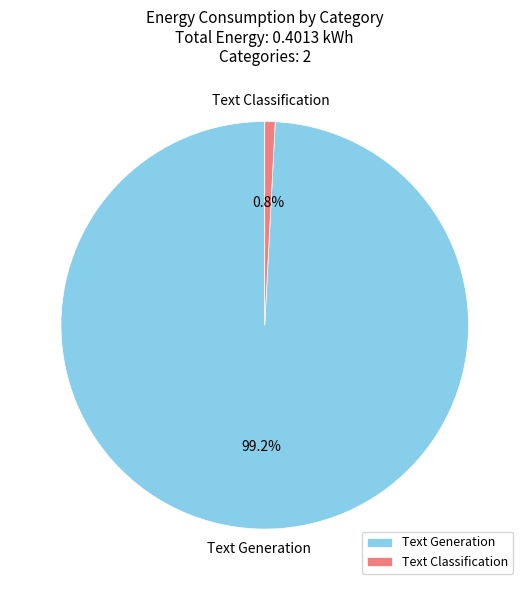

Is there a majority slice in this chart?

Yes